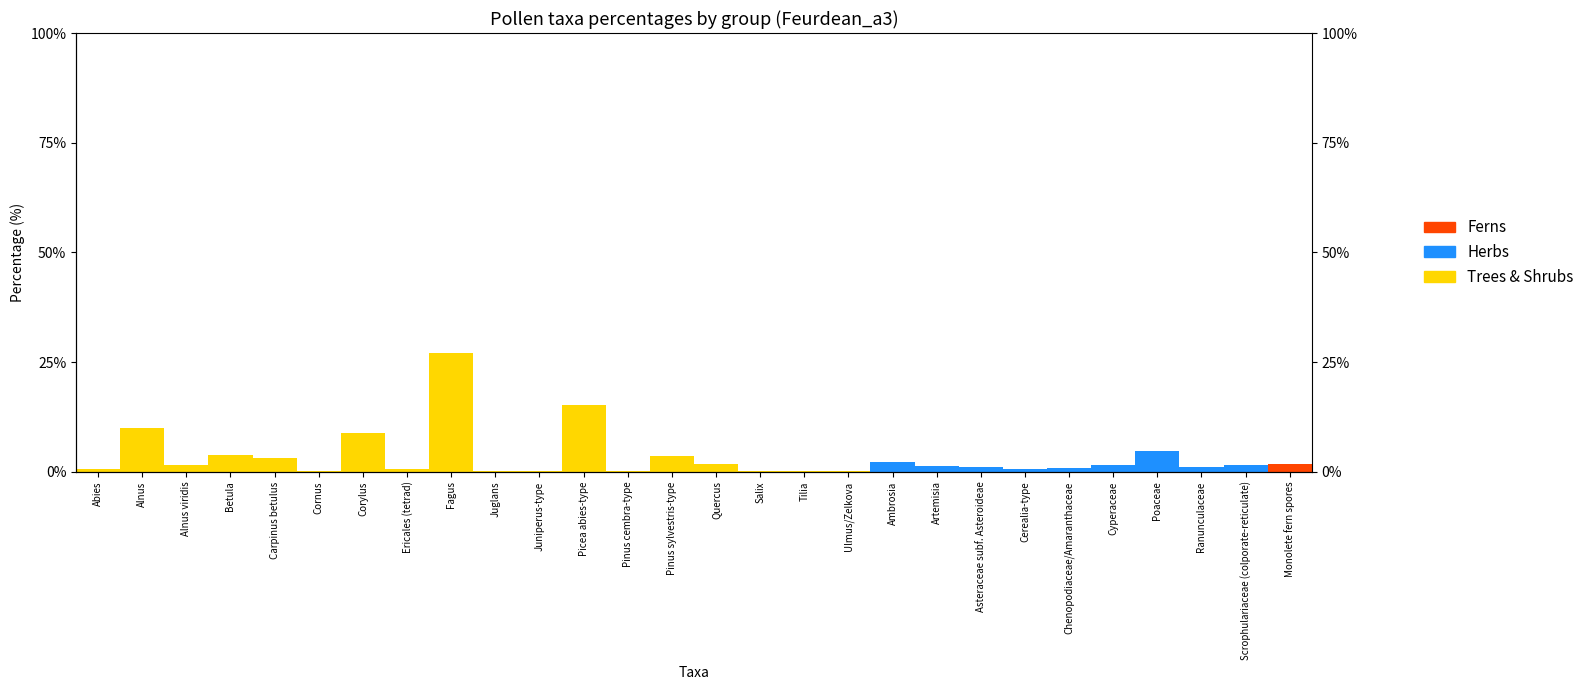

What value does the Trees & Shrubs series have at Quercus?

1.8